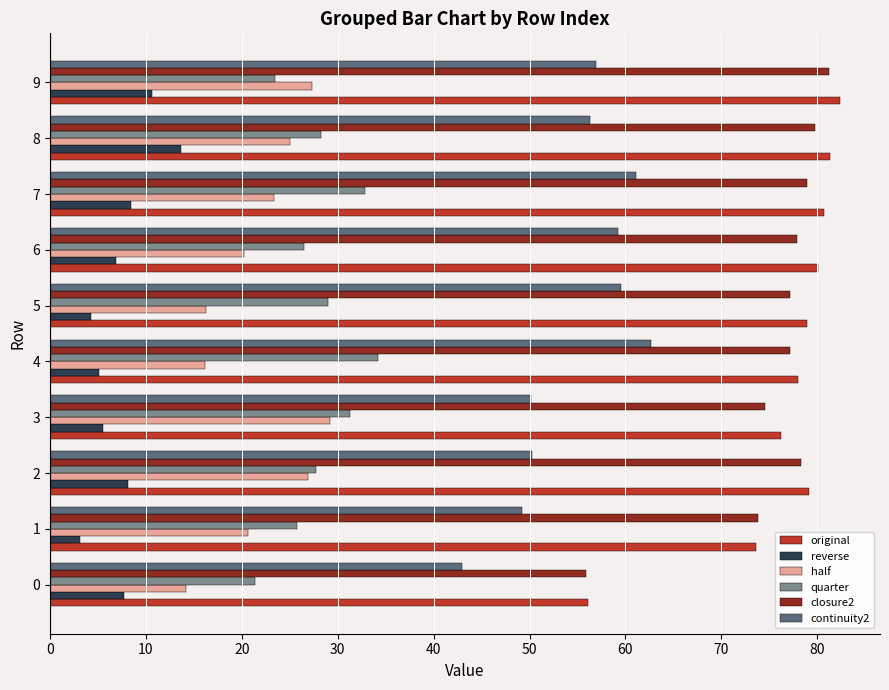

Count the number of categories in the chart.

10